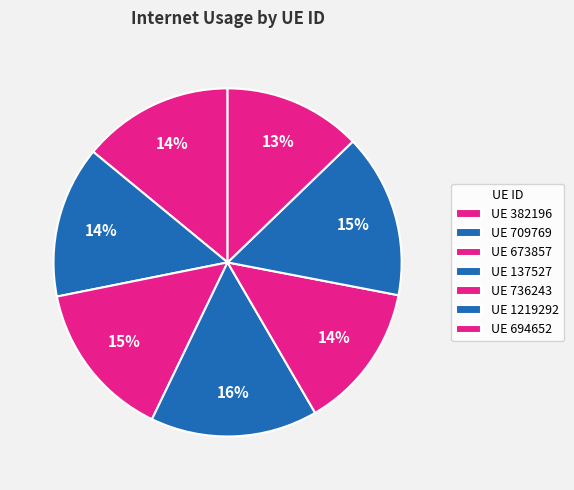

Count the number of slices in the pie.

7